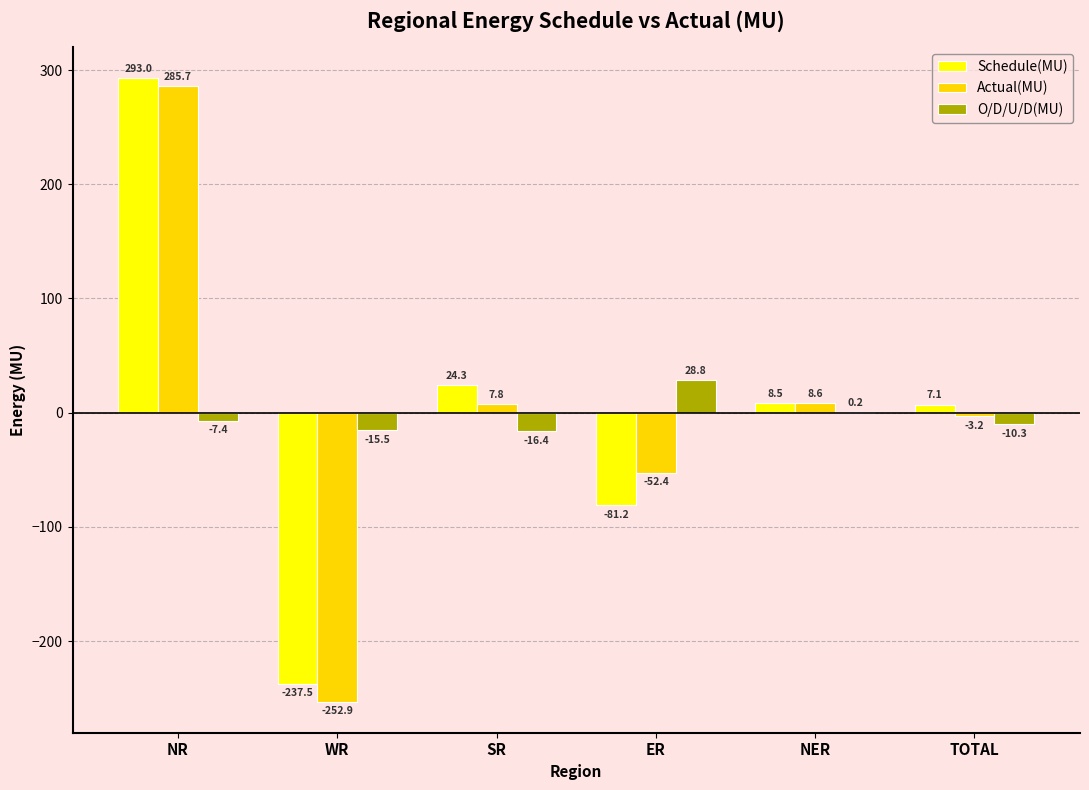

How many distinct data groups are displayed?

3